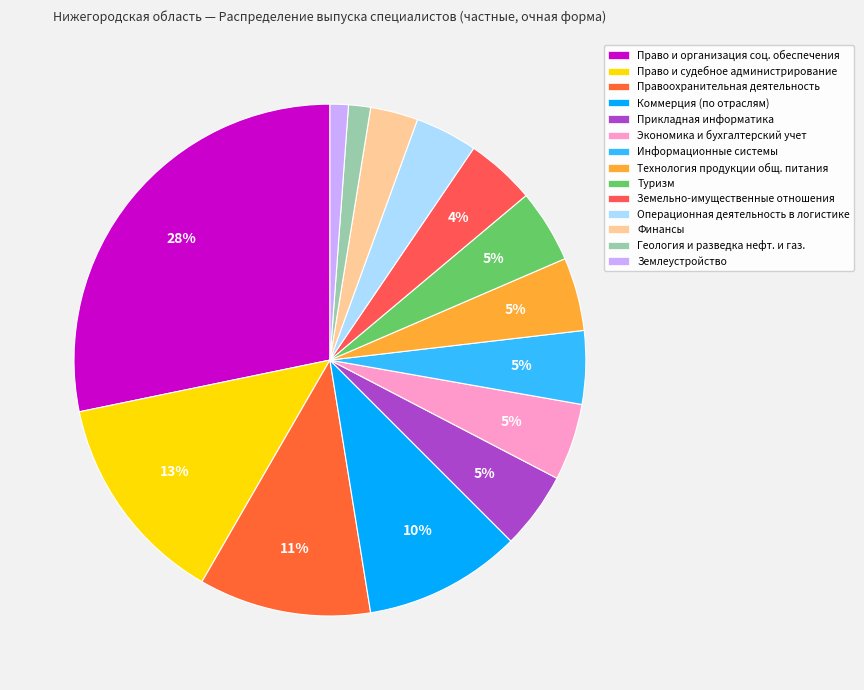

To the nearest percent, what percentage of the pie is Операционная деятельность в логистике?

4%